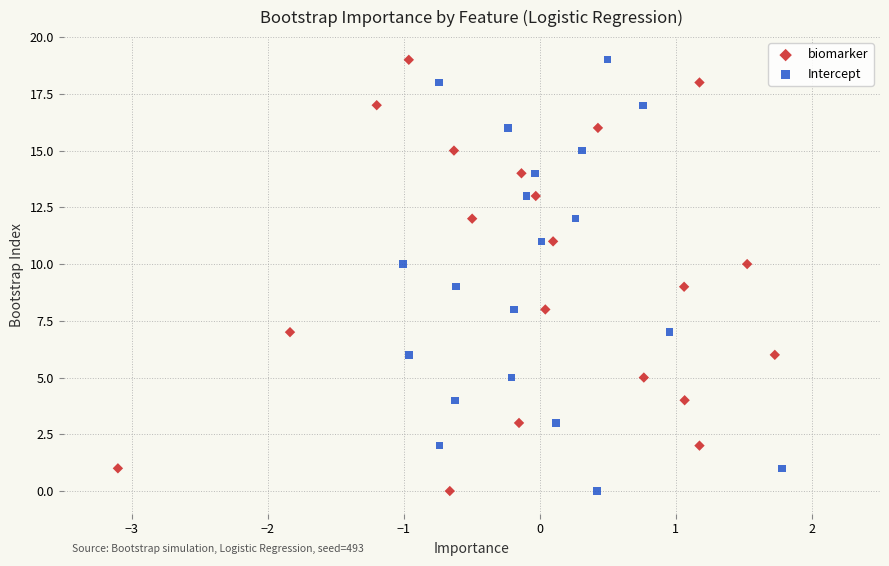

What are all the series names shown in the legend?

biomarker, Intercept